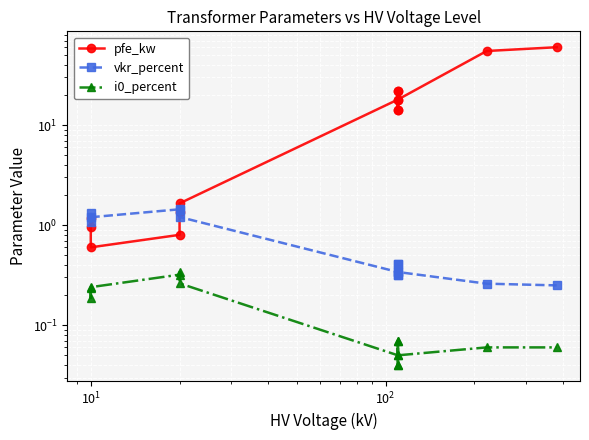

True or false: pfe_kw has a value of 26.3 at 6.

False